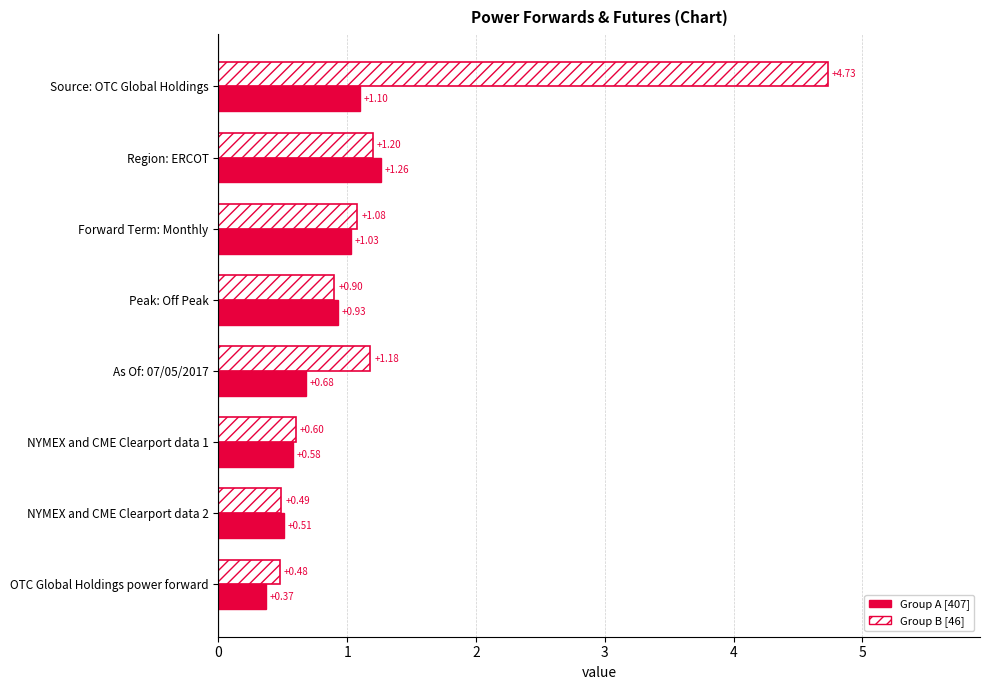

Where is Group A [407] nearest to the value 0?

OTC Global Holdings power forward